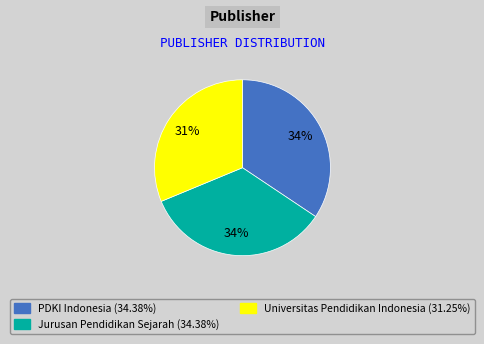

To the nearest percent, what is the average slice percentage?

33%